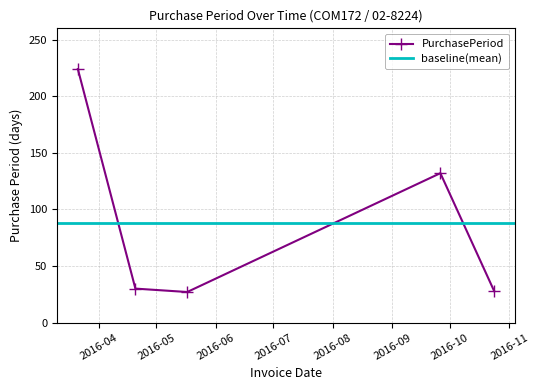

Between 2016-10-24 and 2016-04-20, which is larger?

2016-04-20